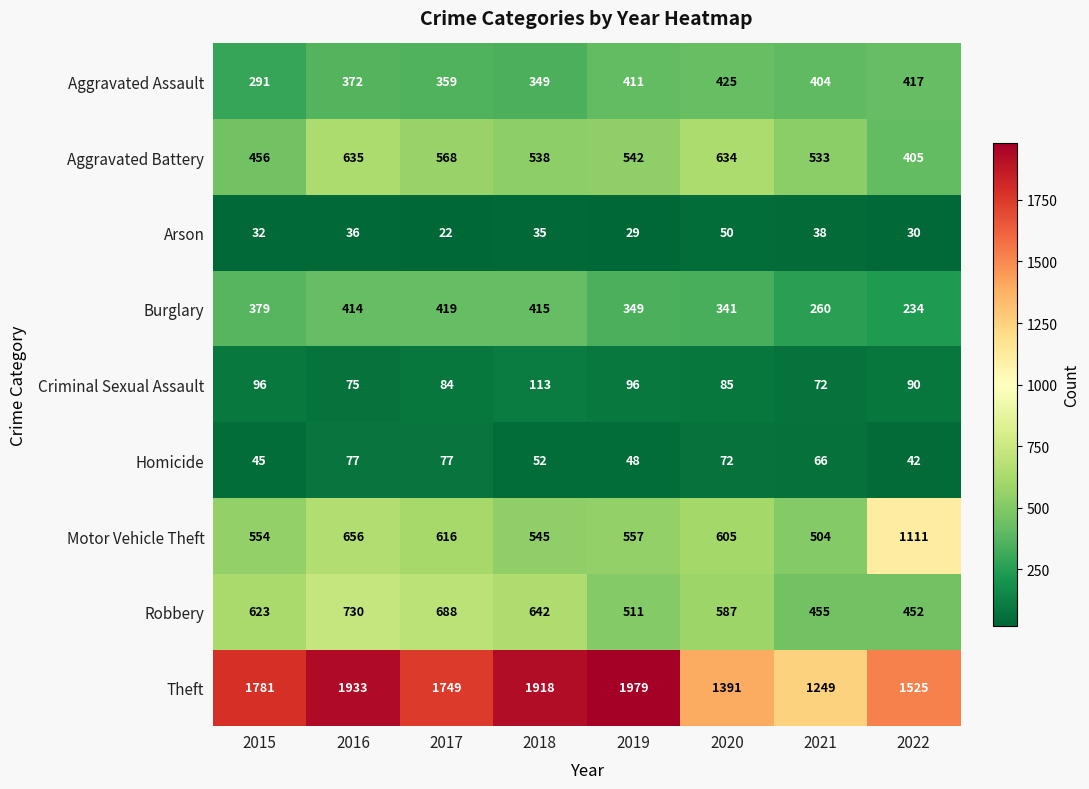

What is the average value of the Criminal Sexual Assault series?

89